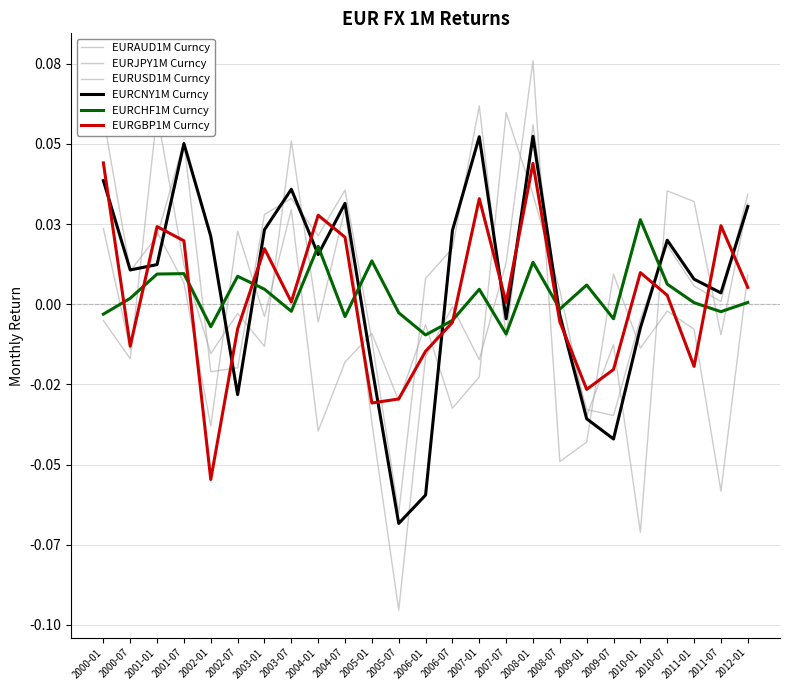

What is the sum of the EURUSD1M Curncy values at 2000-07 and 2005-07?

-0.1